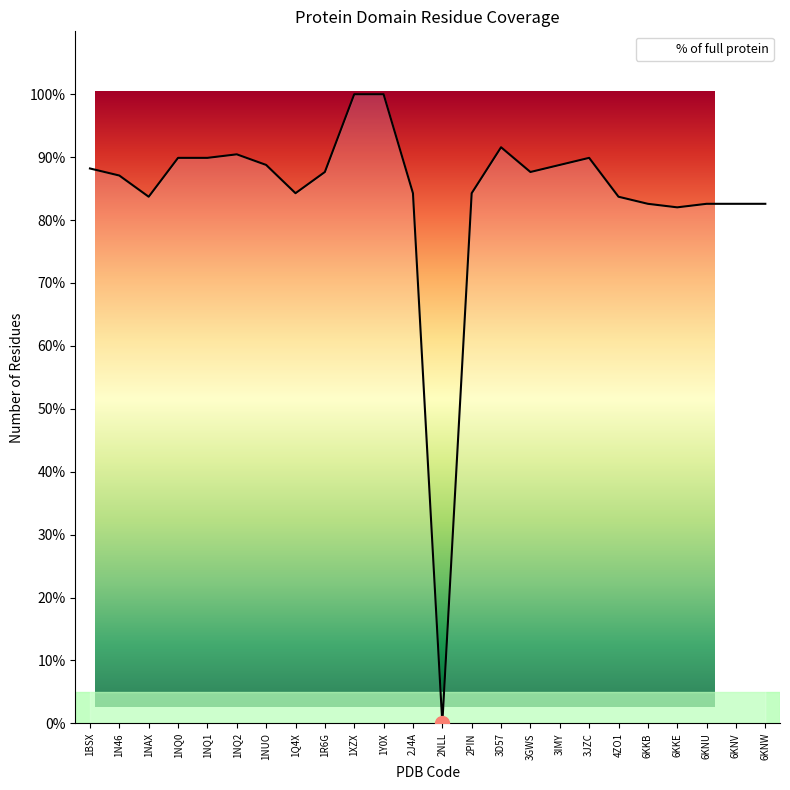

What value does the data have at 2J4A?

84.3